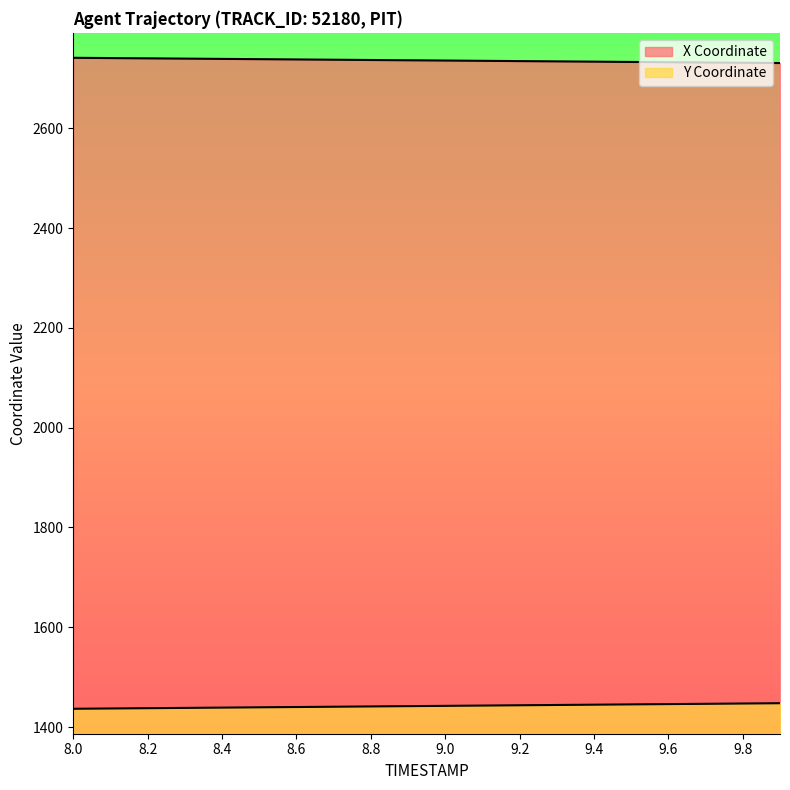

Which series has the largest total across all categories?

X